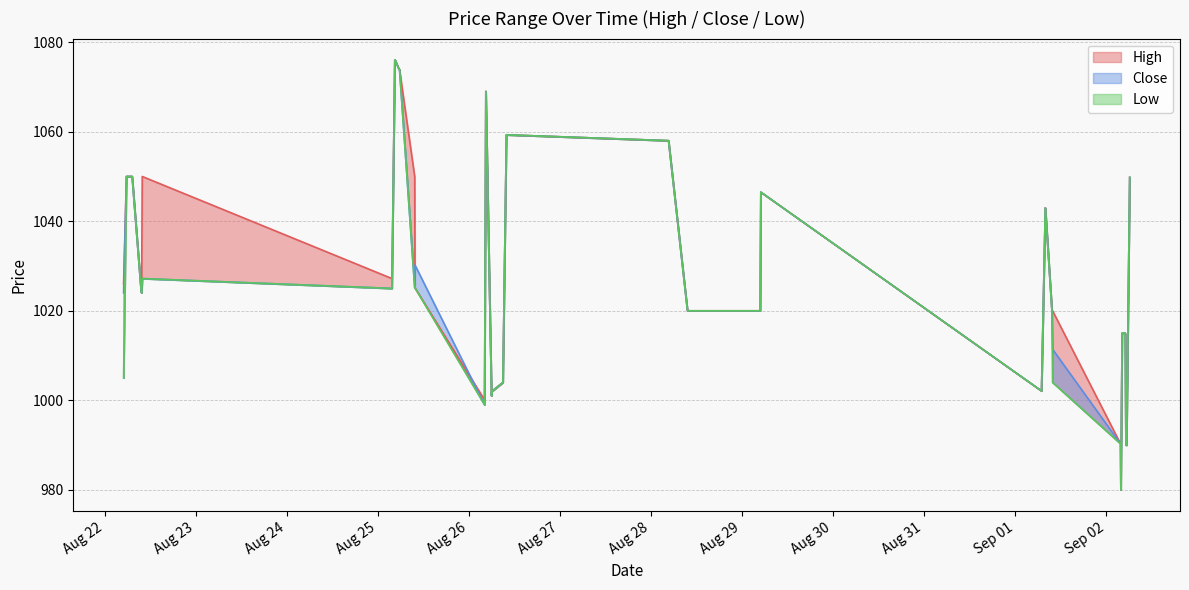

Is it true that High equals 1760.5 at 2025-08-29 04:40?

False